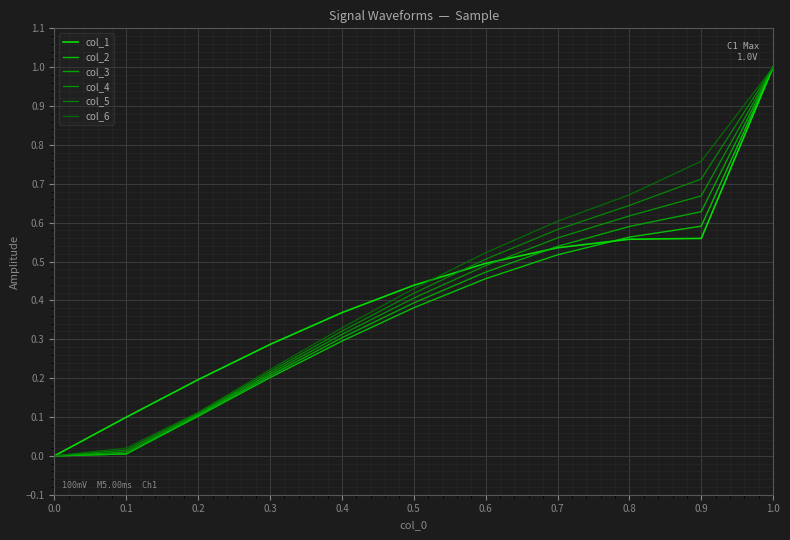

What is the value of the col_3 point at the 5th from the left?

0.3